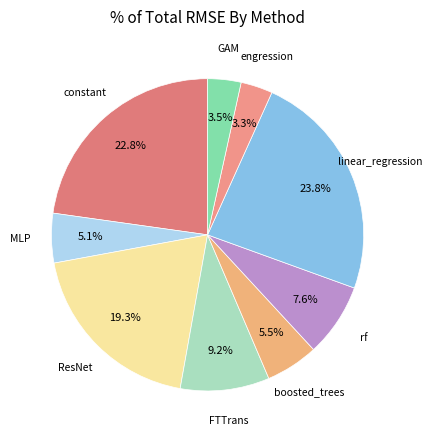

Count the number of slices in the pie.

9